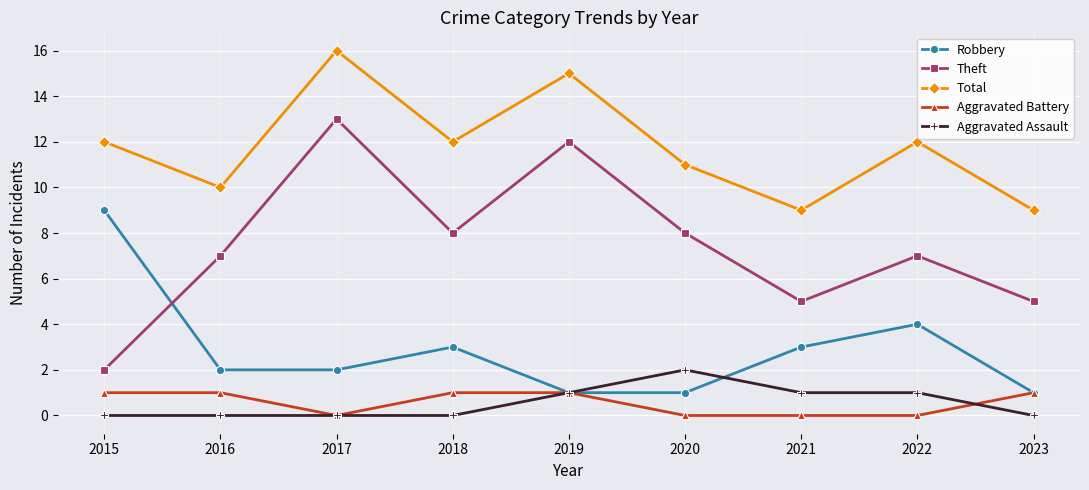

True or false: Theft has more than 0 interior local peaks.

True